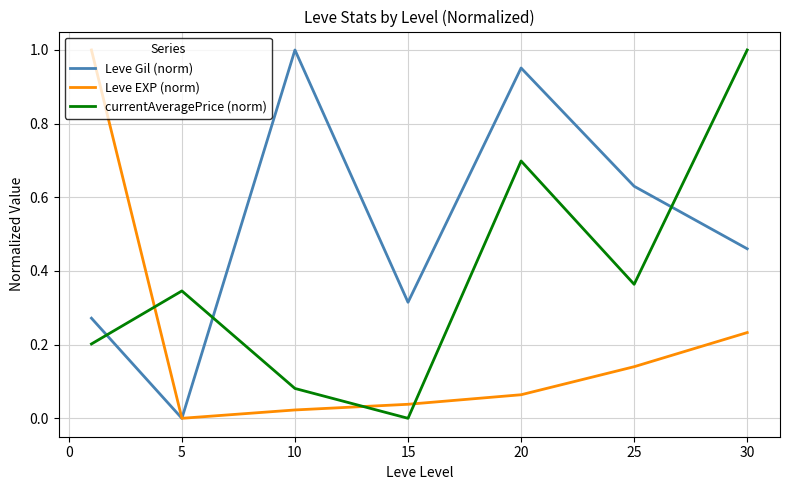

True or false: Leve Gil (norm) and currentAveragePrice (norm) intersect in this chart.

True